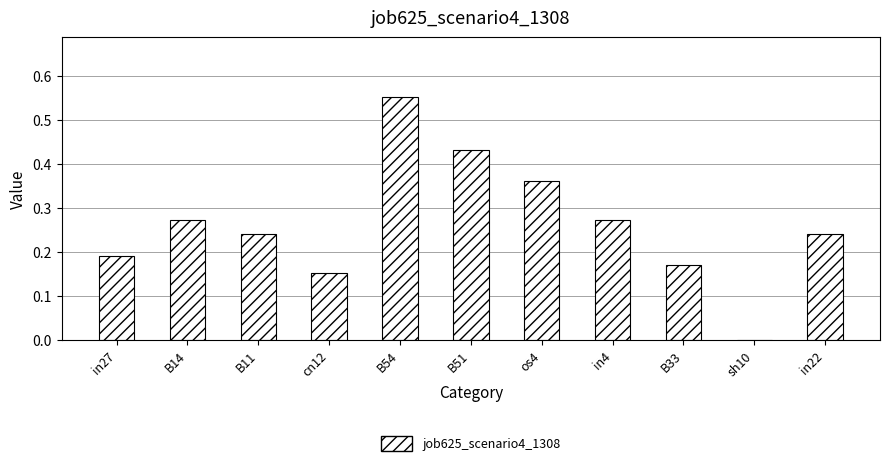

What is the sum of the values at B54 and B33?

0.7